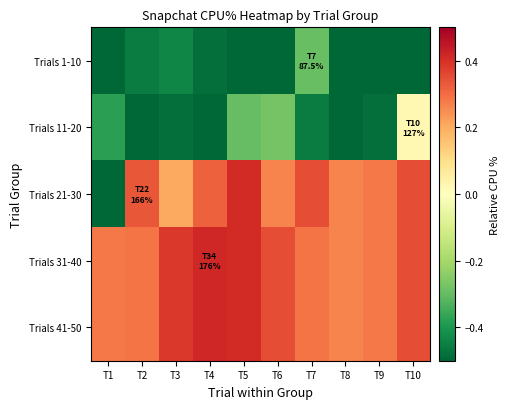

Reading left to right, extract all data points from this chart.

Trials 1-10: T1=-0.5	T2=-0.5	T3=-0.4	T4=-0.5	T5=-0.5	T6=-0.5	T7=-0.3	T8=-0.6	T9=-0.5	T10=-0.6
Trials 11-20: T1=-0.4	T2=-0.5	T3=-0.5	T4=-0.5	T5=-0.3	T6=-0.3	T7=-0.5	T8=-0.5	T9=-0.5	T10=0.0
Trials 21-30: T1=-0.5	T2=0.3	T3=0.2	T4=0.3	T5=0.4	T6=0.3	T7=0.4	T8=0.3	T9=0.3	T10=0.4
Trials 31-40: T1=0.3	T2=0.3	T3=0.4	T4=0.4	T5=0.4	T6=0.4	T7=0.3	T8=0.3	T9=0.3	T10=0.4
Trials 41-50: T1=0.3	T2=0.3	T3=0.4	T4=0.4	T5=0.4	T6=0.4	T7=0.3	T8=0.3	T9=0.3	T10=0.4